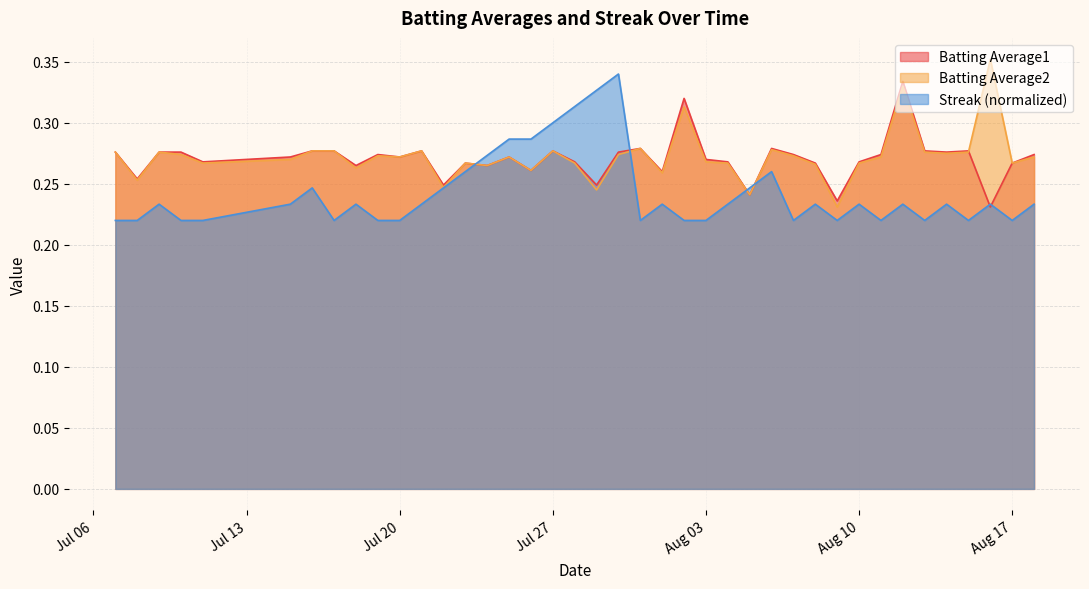

Which category has the lowest value in the Batting Average1 series?

2010-08-16